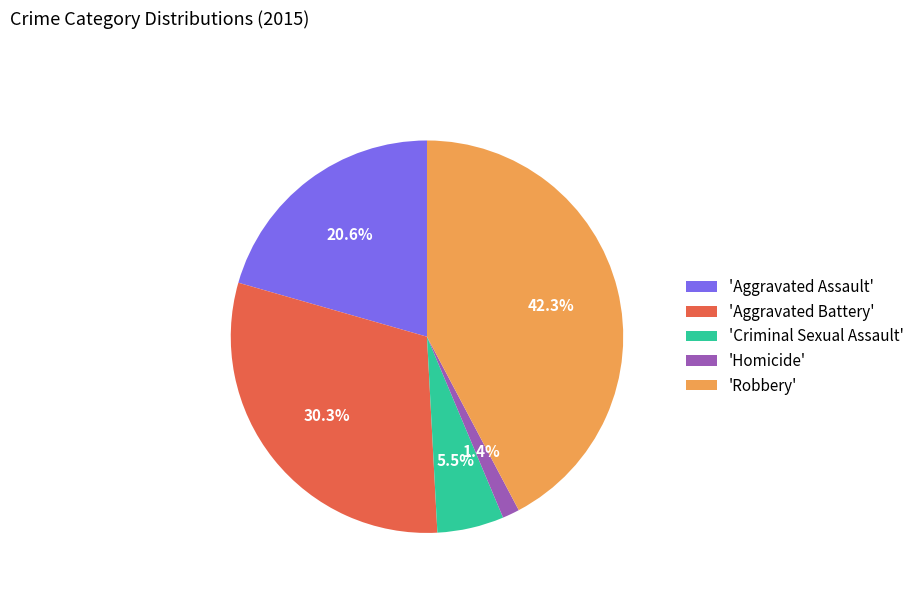

How many segments does this pie chart have?

5